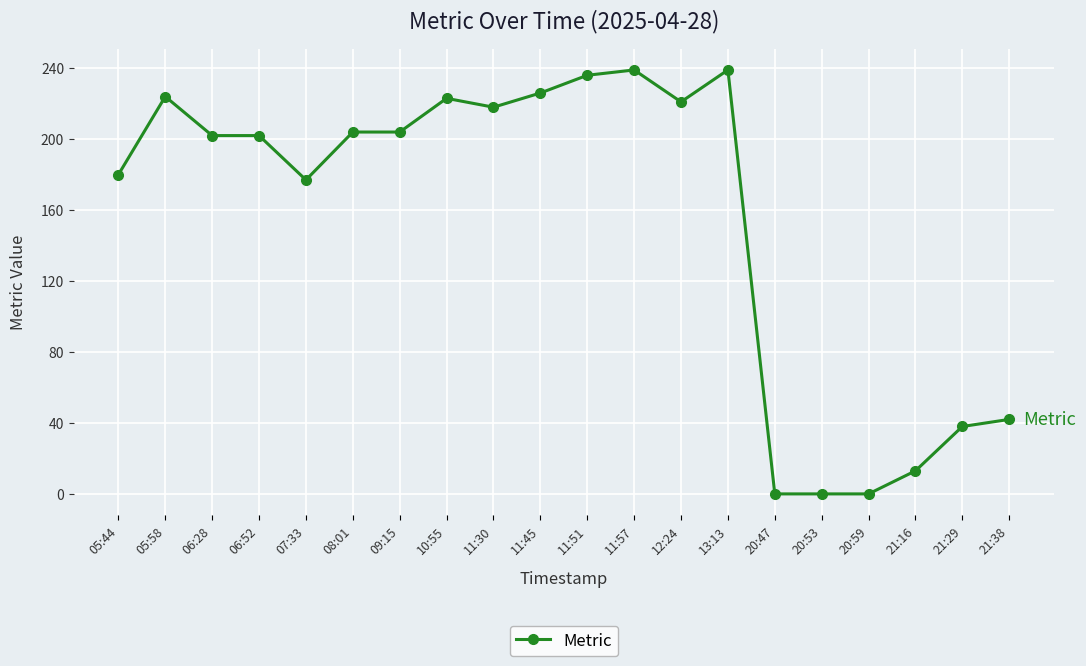

What position from the left is 07:33?

5